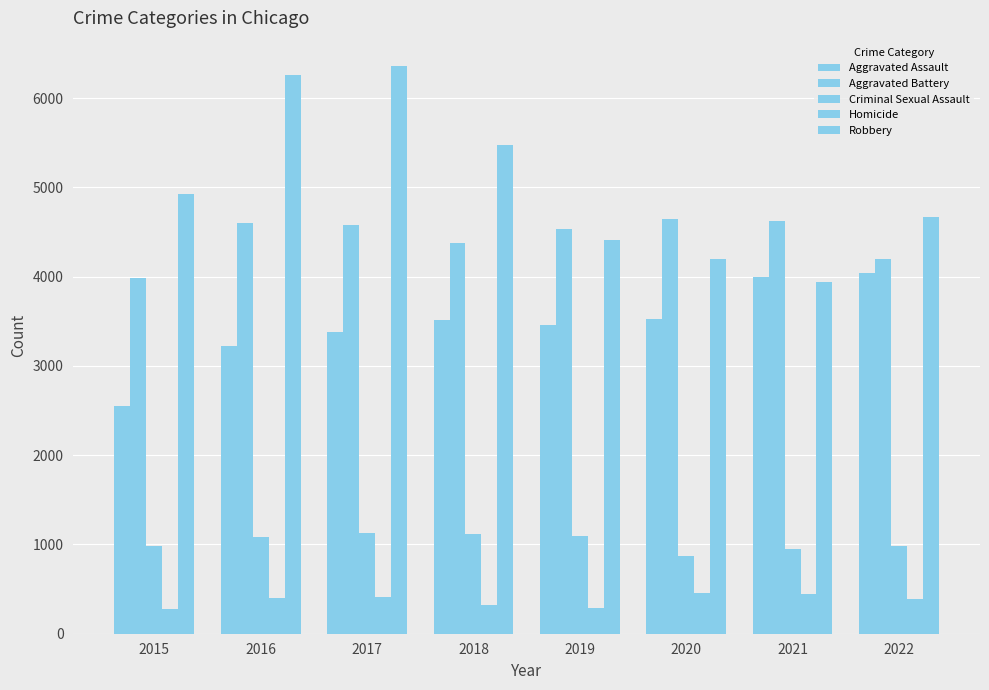

The value of Aggravated Battery at 2022 is 7086. True or false?

False